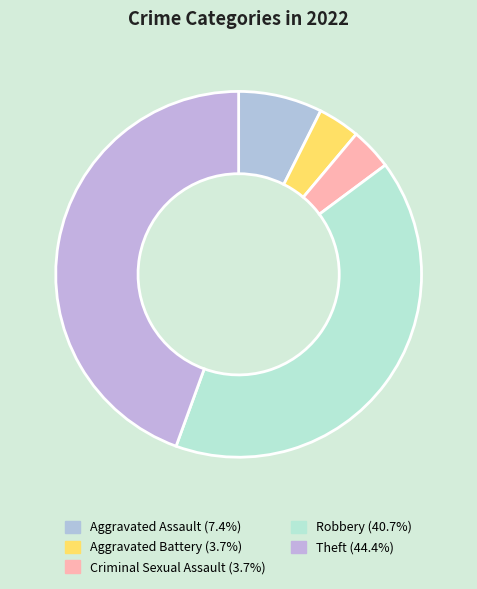

True or false: Theft accounts for 54% of the total.

False